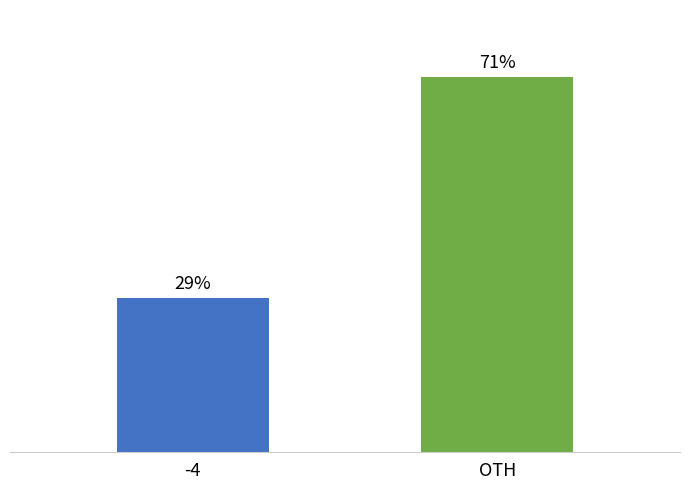

Are the bars horizontal?

No